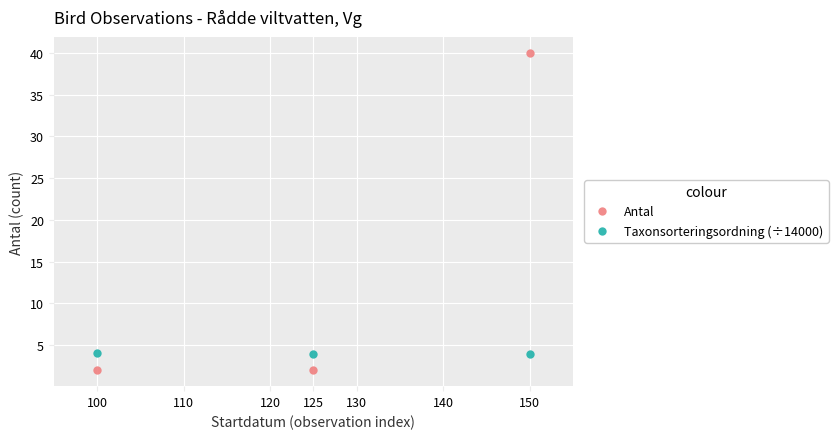

True or false: Taxonsorteringsordning (÷14000) has a value of 1.4 at 100.

False